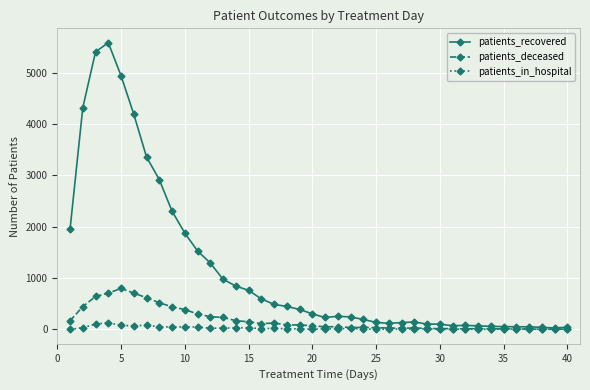

At how many categories does at least one series exceed 3239?

6